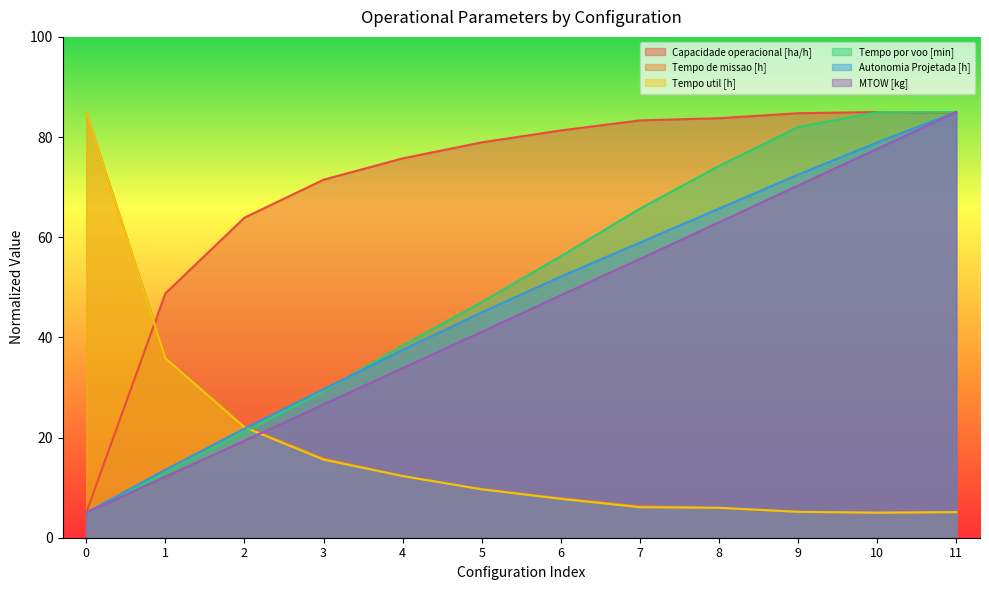

What is the sum of the Tempo util [h] values at 8 and 2?

28.0